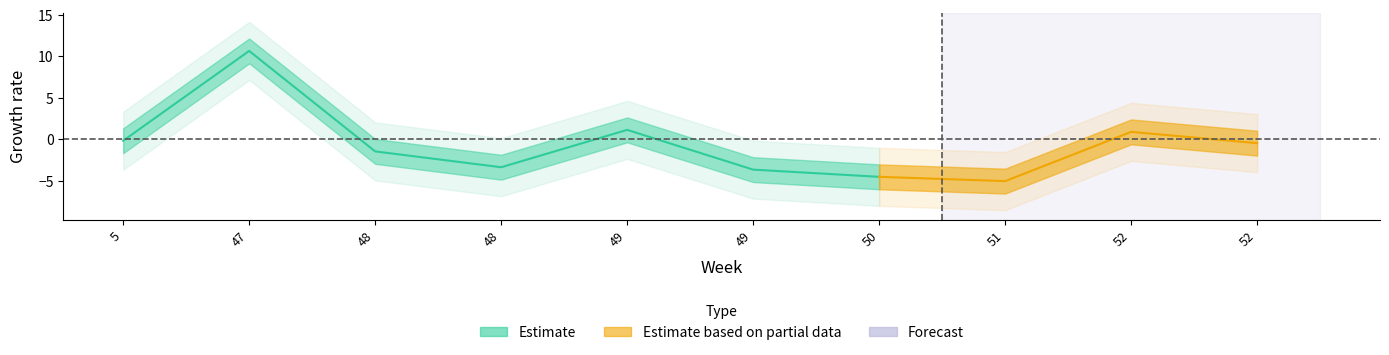

What is the average value?

-0.6